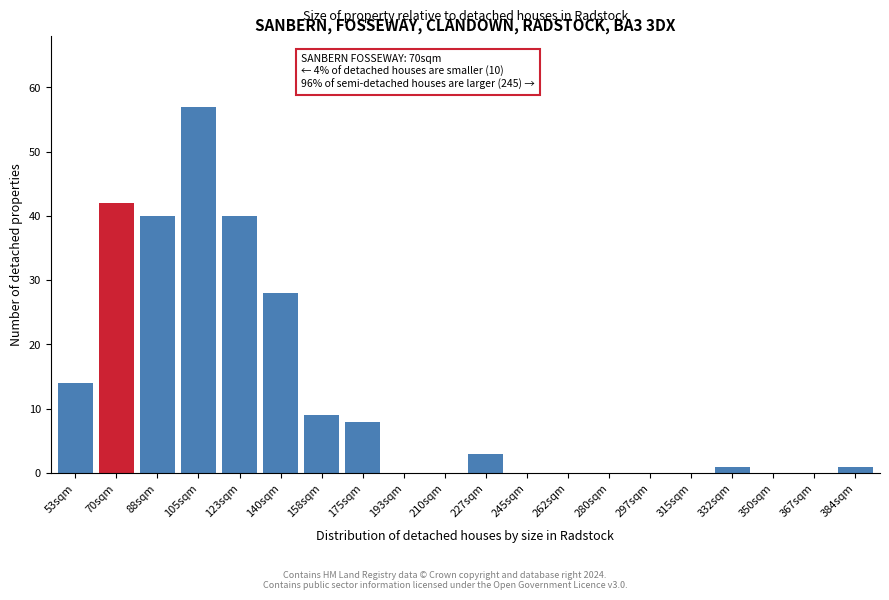

Reading left to right, extract all data points from this chart.

53sqm=14	70sqm=42	88sqm=40	105sqm=57	123sqm=40	140sqm=28	158sqm=9	175sqm=8	193sqm=0	210sqm=0	227sqm=3	245sqm=0	262sqm=0	280sqm=0	297sqm=0	315sqm=0	332sqm=1	350sqm=0	367sqm=0	384sqm=1